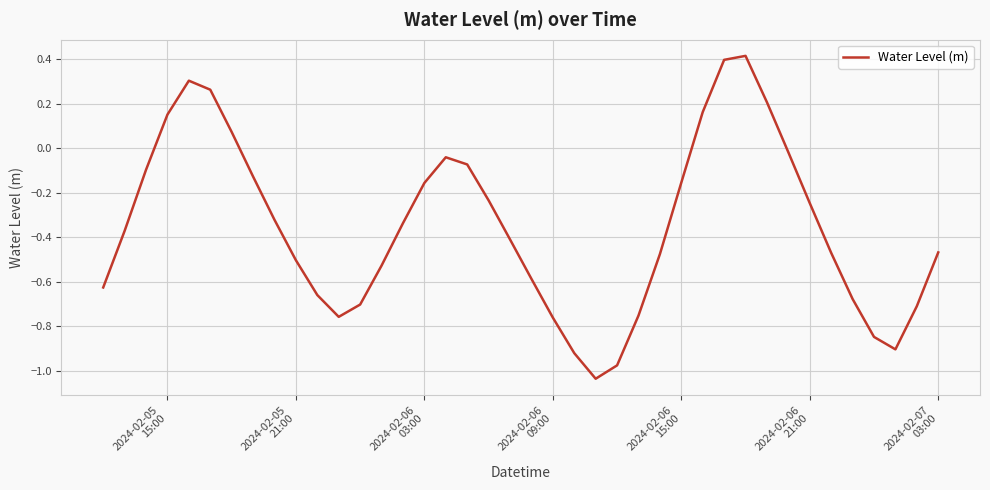

What is the difference between the maximum and minimum values?

1.5